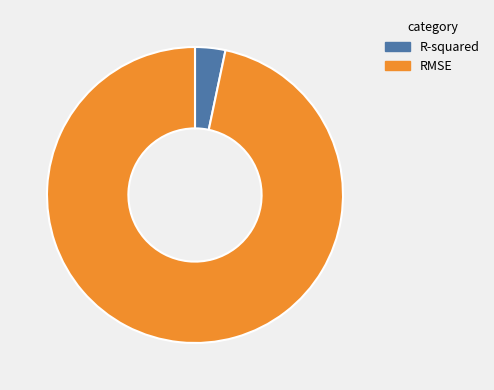

Count the number of slices in the pie.

2